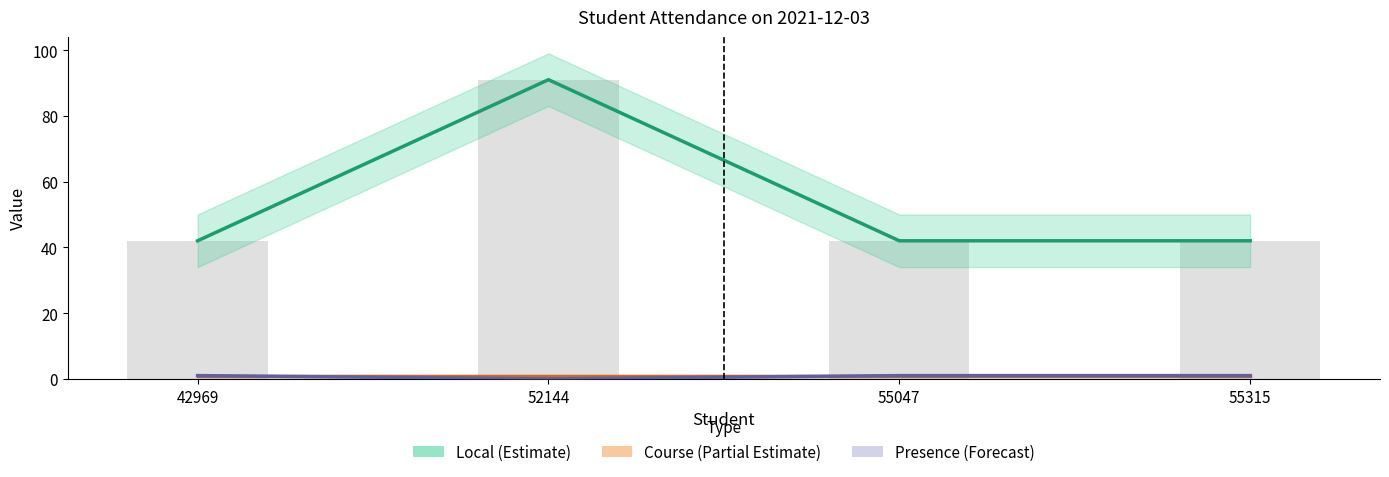

Which has a higher value, 55315 or 52144?

52144